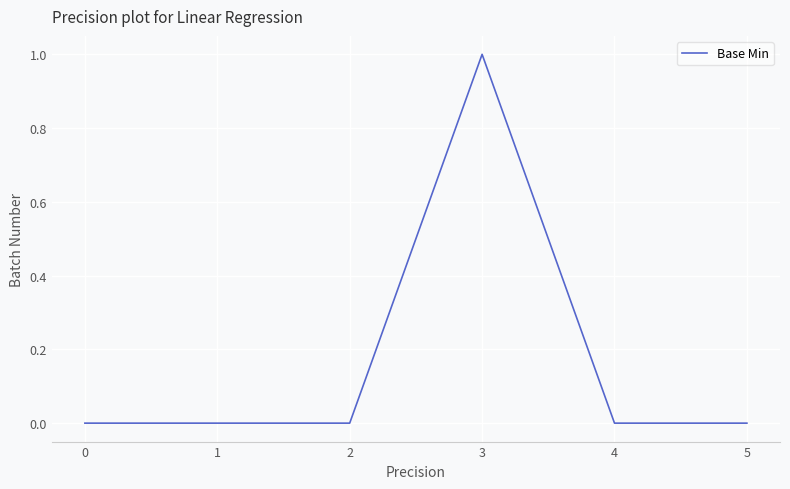

What is the change in value from 0 to 3?

+1